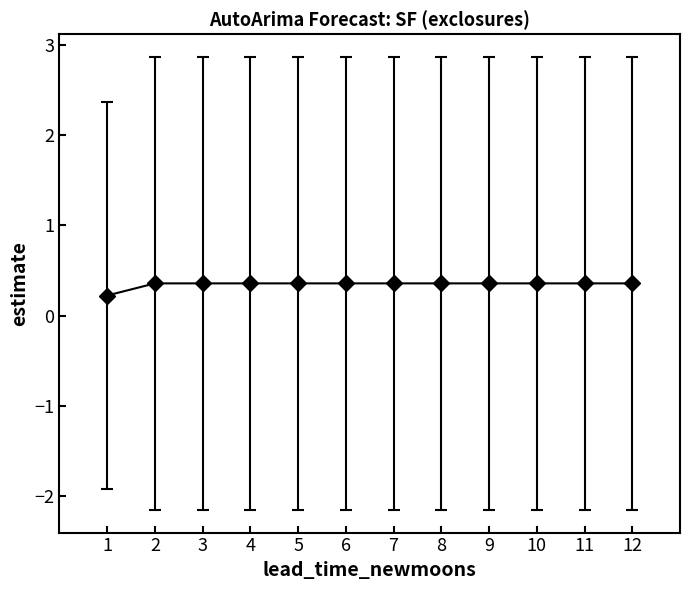

What is the value of the 7th point from the left?

0.4